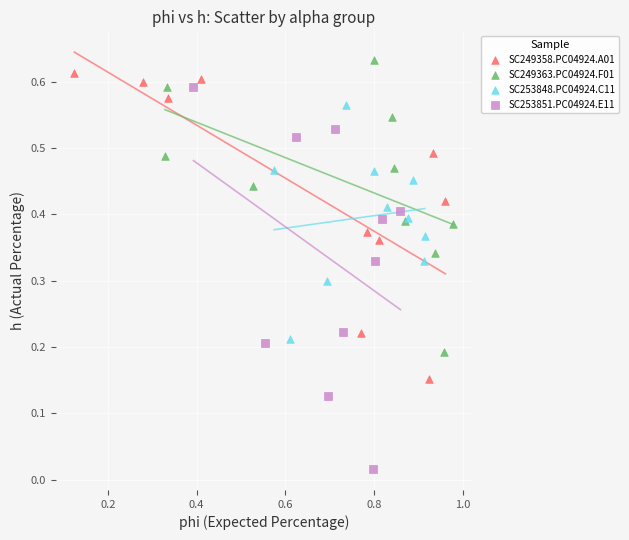

What are all the series names shown in the legend?

SC249358.PC04924.A01, SC249363.PC04924.F01, SC253848.PC04924.C11, SC253851.PC04924.E11